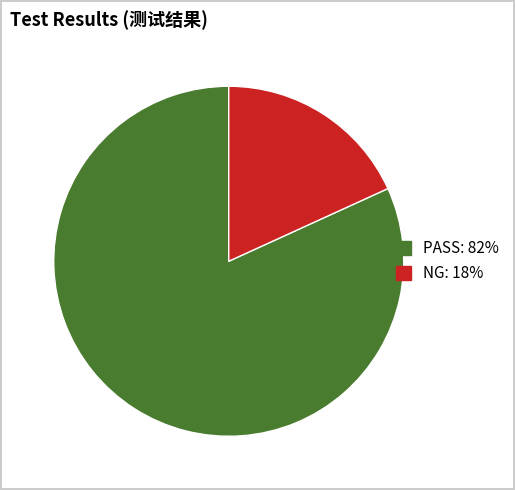

Rank the categories by value from highest to lowest.

PASS, NG